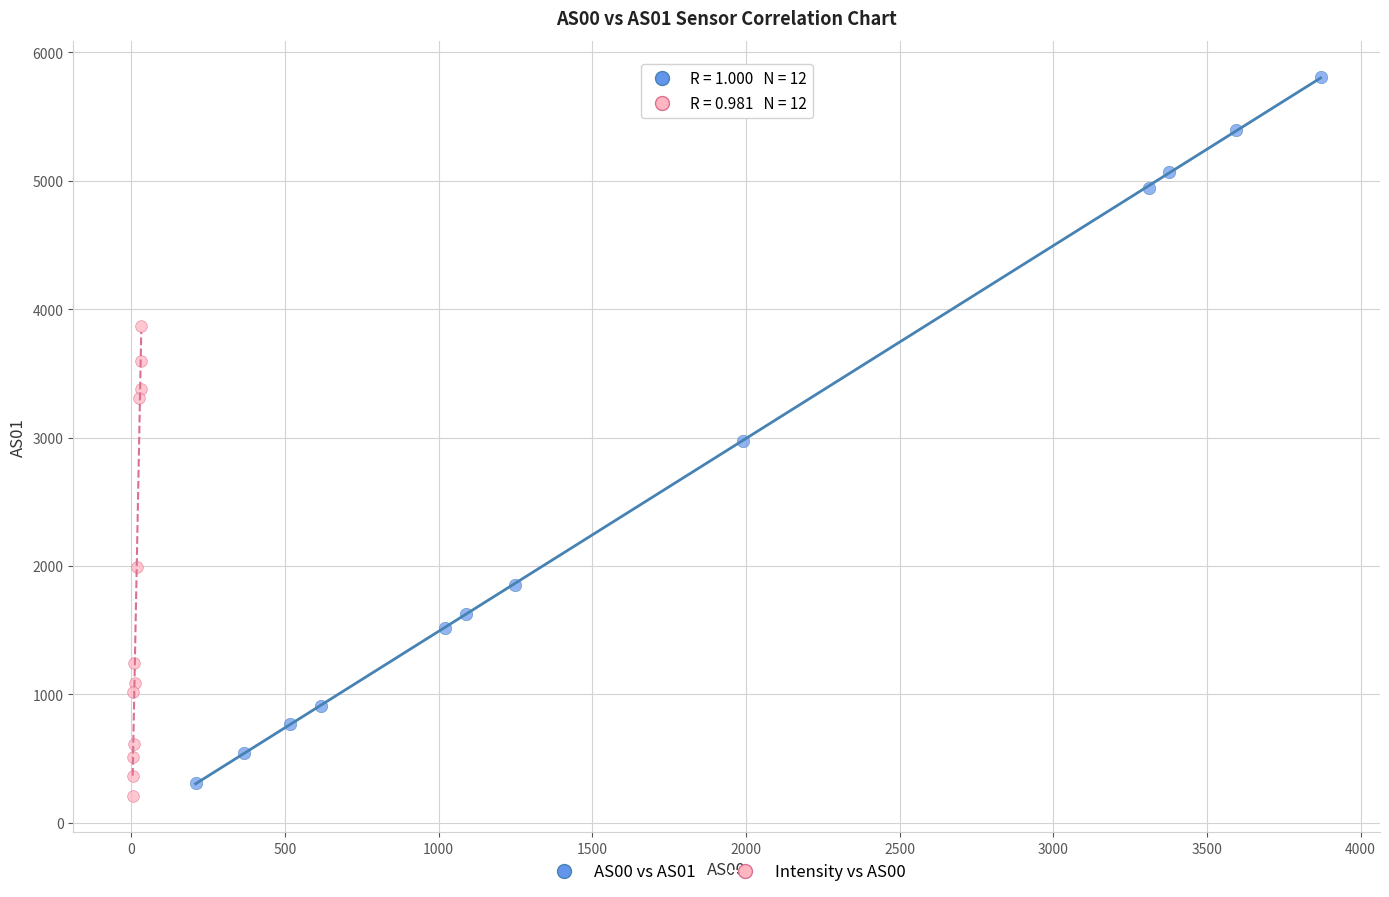

Which series has the largest Y range (max minus min)?

AS00 vs AS01